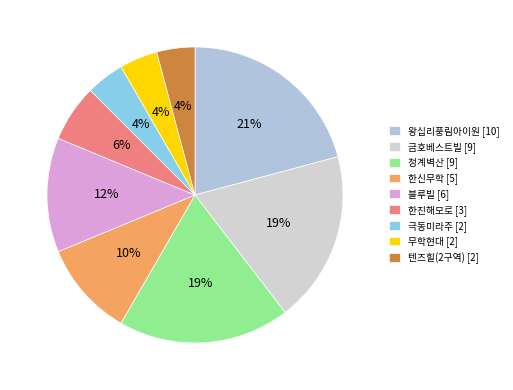

To the nearest percent, what percentage of the pie is 금호베스트빌?

19%